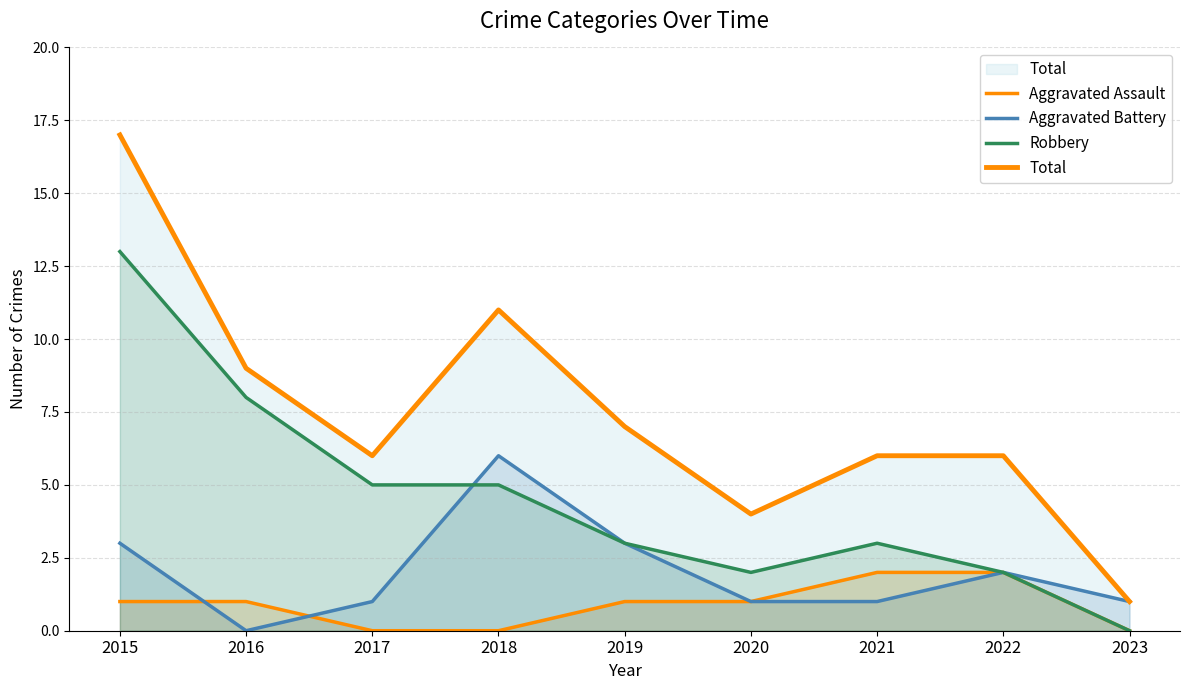

Reading left to right, extract all data points from this chart.

Aggravated Assault: 1	1	0	0	1	1	2	2	0
Aggravated Battery: 3	0	1	6	3	1	1	2	1
Robbery: 13	8	5	5	3	2	3	2	0
Total: 17	9	6	11	7	4	6	6	1